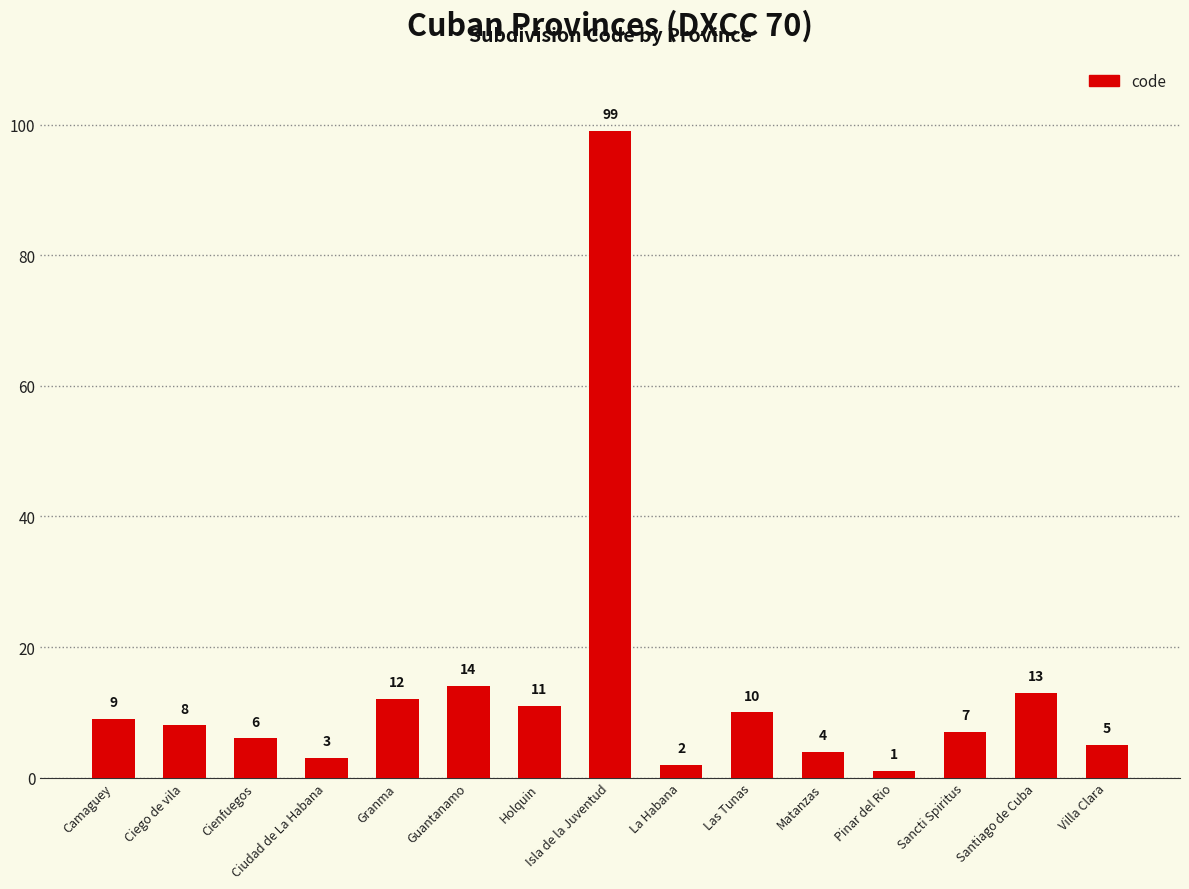

What is the label of the 4th bar from the left?

Ciudad de La Habana